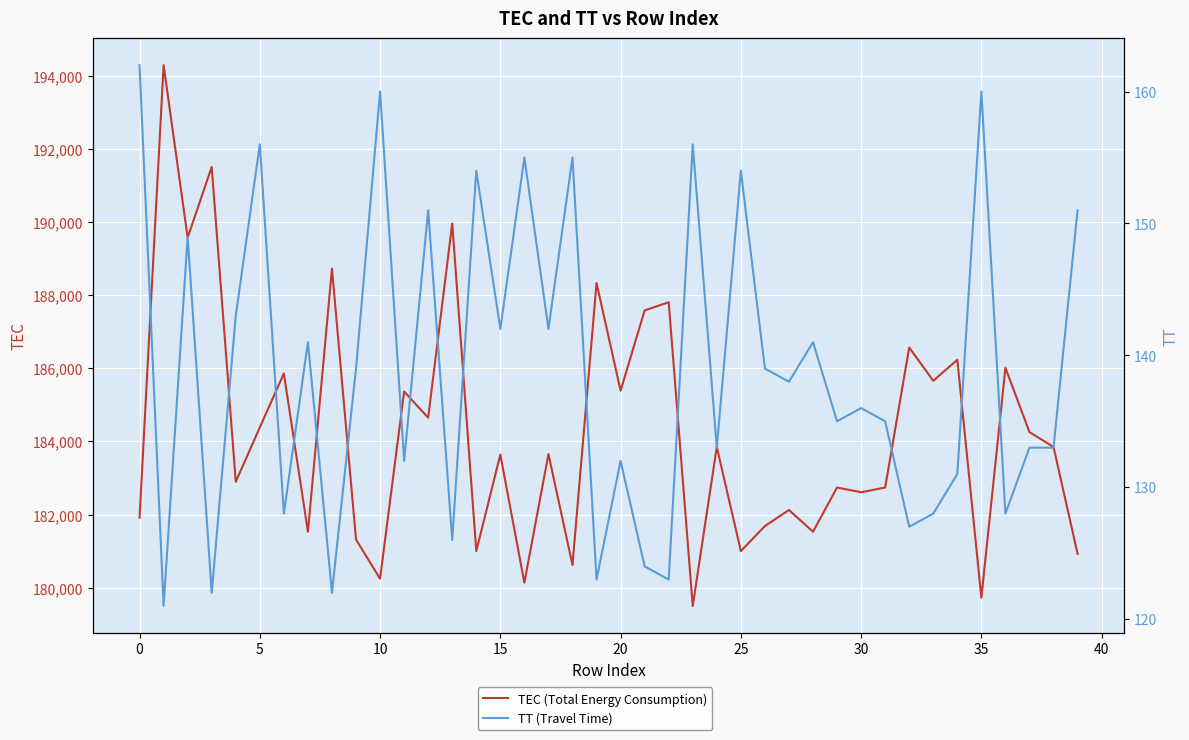

Which series has the largest range (max minus min)?

TEC (Total Energy Consumption)